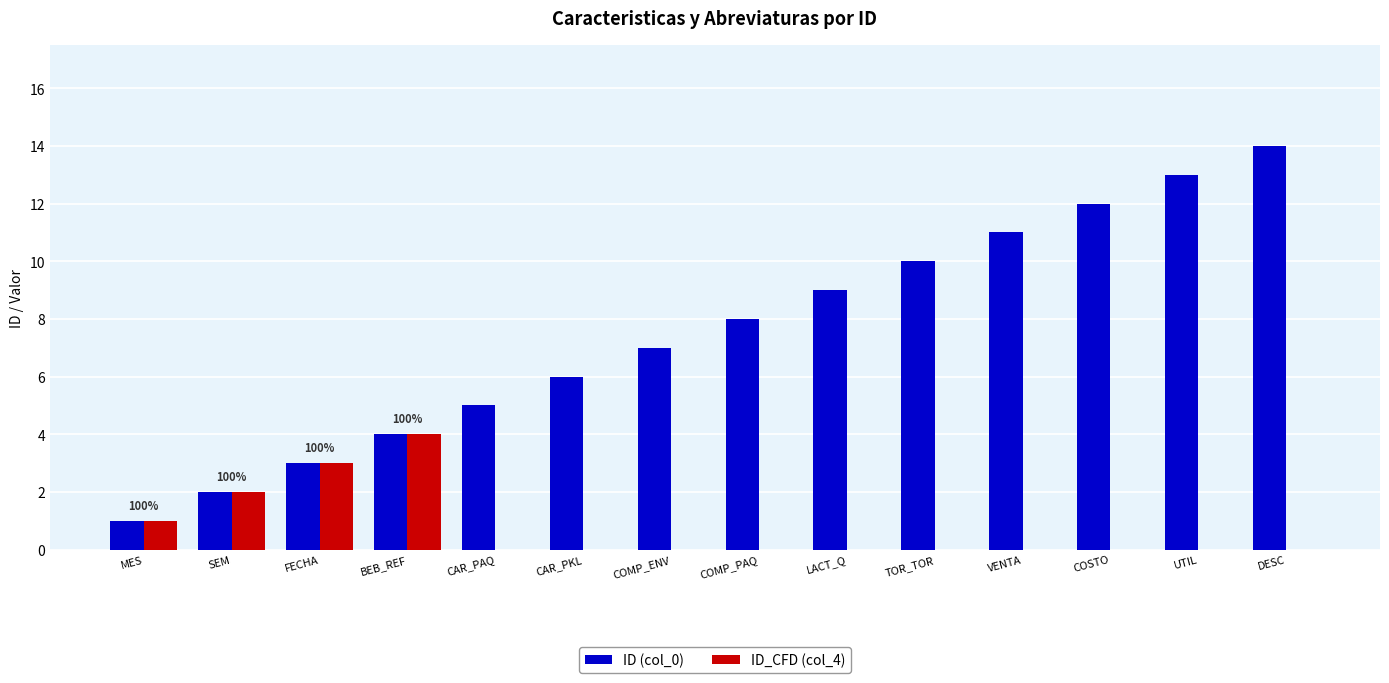

At which category is the sum across all series the highest?

DESC